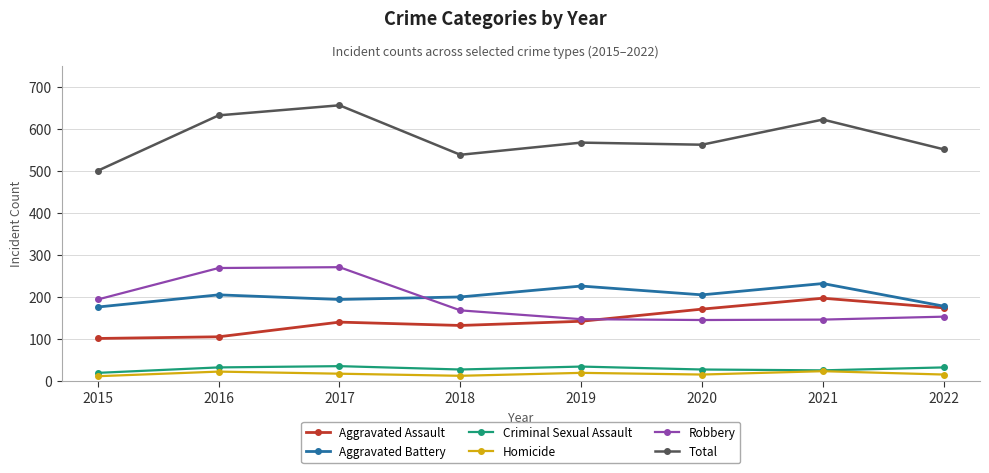

At which category is the sum across all series the highest?

2017